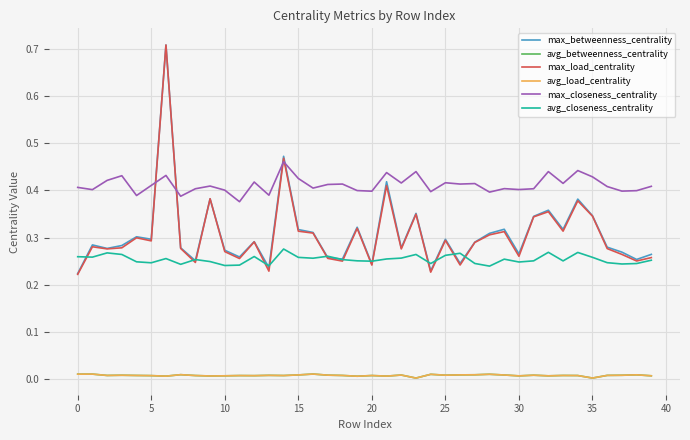

True or false: avg_load_centrality has more than 0 interior local peaks.

True